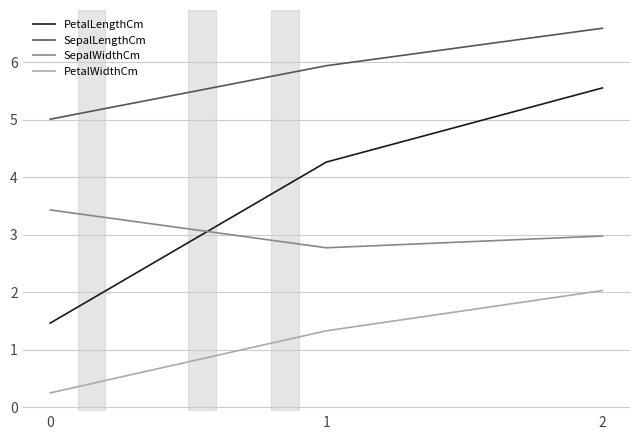

True or false: PetalLengthCm has a value of 5.5 at 2.

True